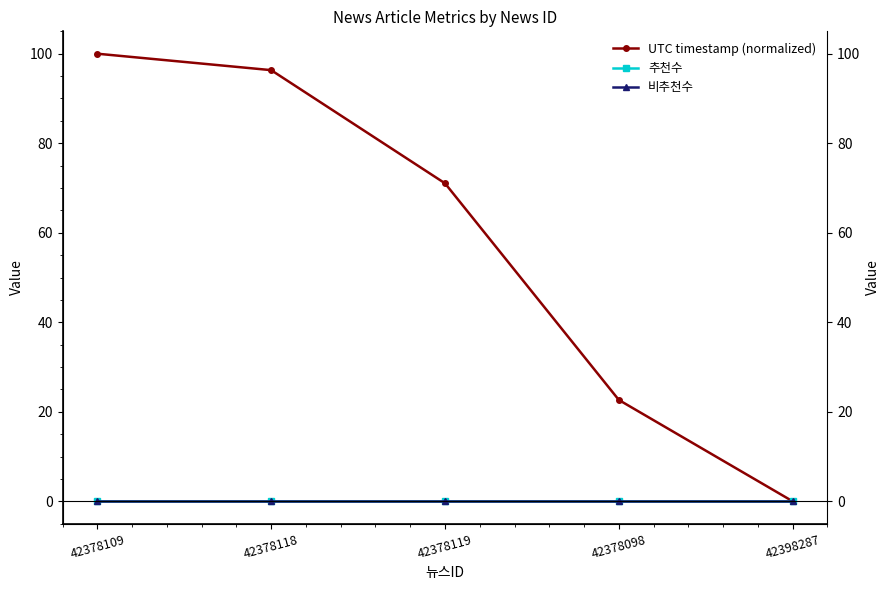

Which series changed the most between 42378118 and 42378098?

UTC timestamp (normalized)